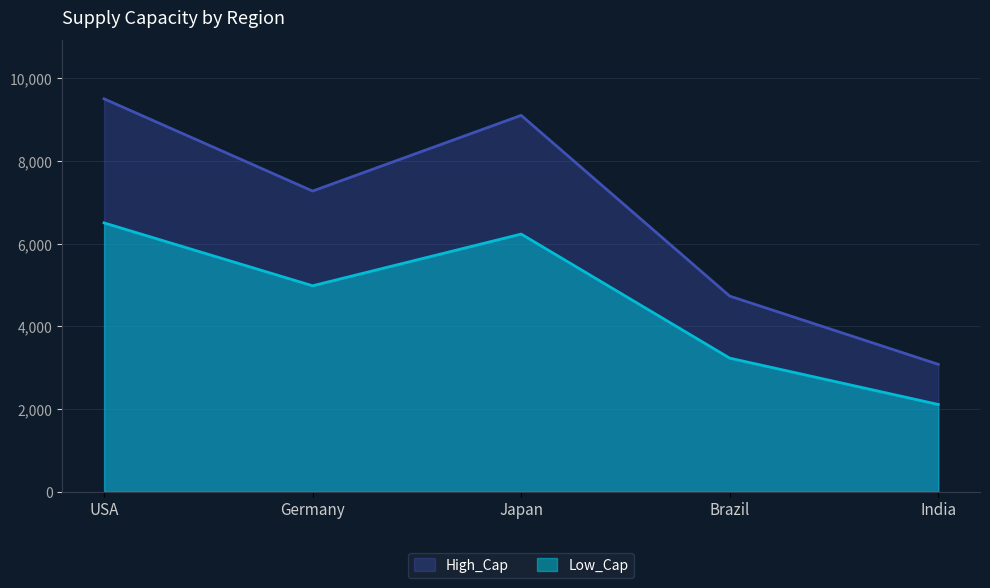

Which series has the largest range (max minus min)?

High_Cap